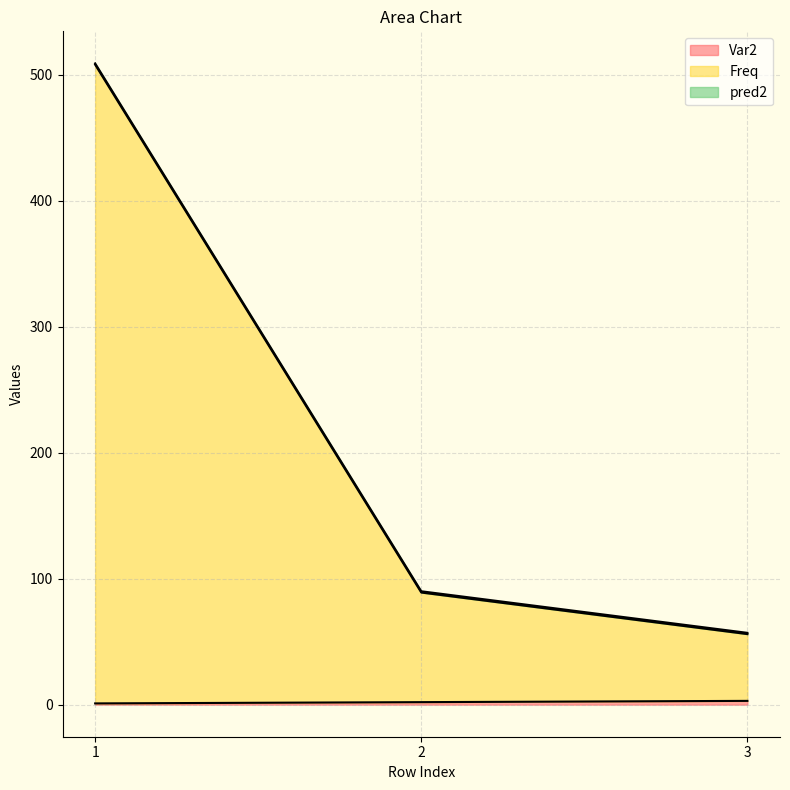

What is the value of the Var2 point at the 2nd from the left?

2